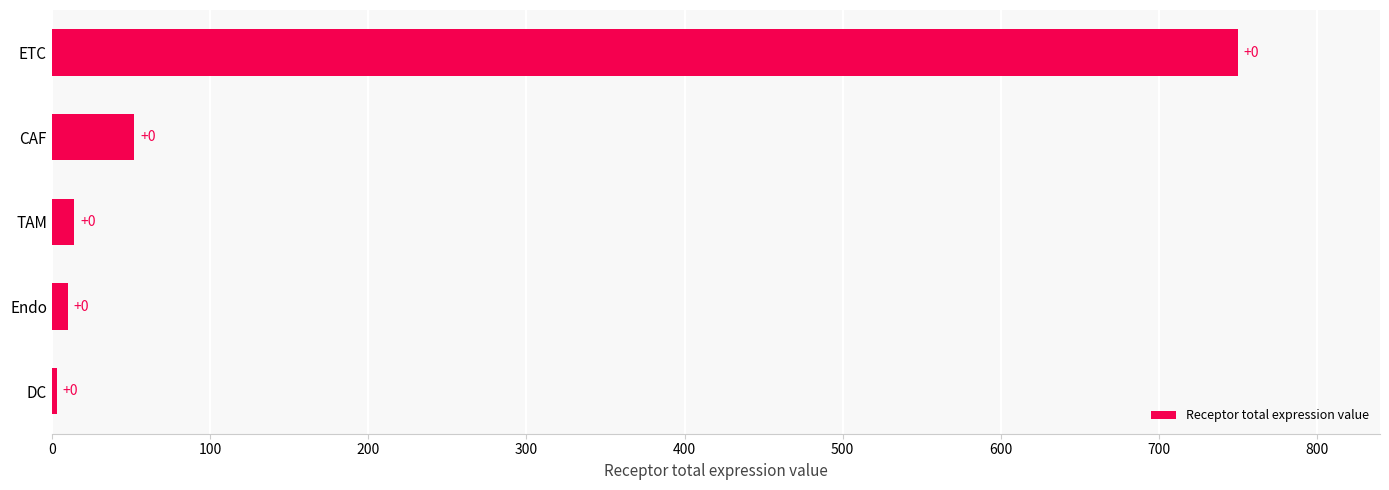

What is the greatest value displayed?

749.7